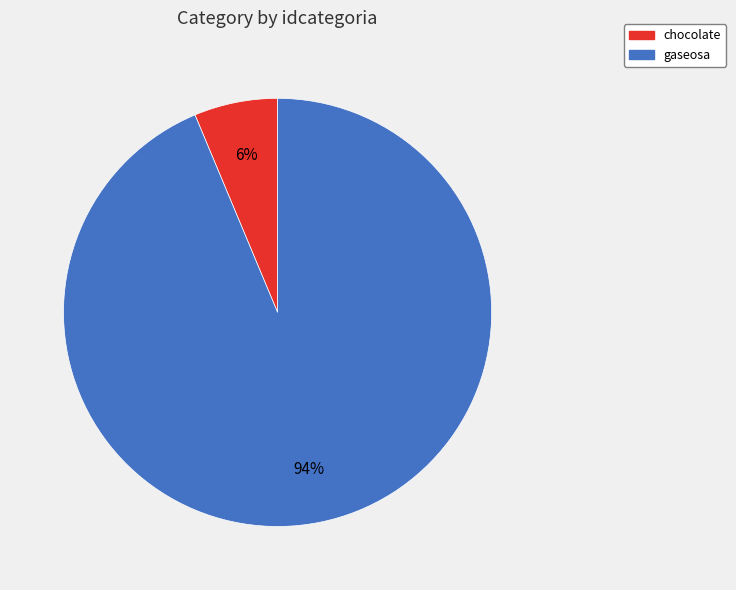

Combined, do gaseosa and chocolate account for over 50%?

Yes